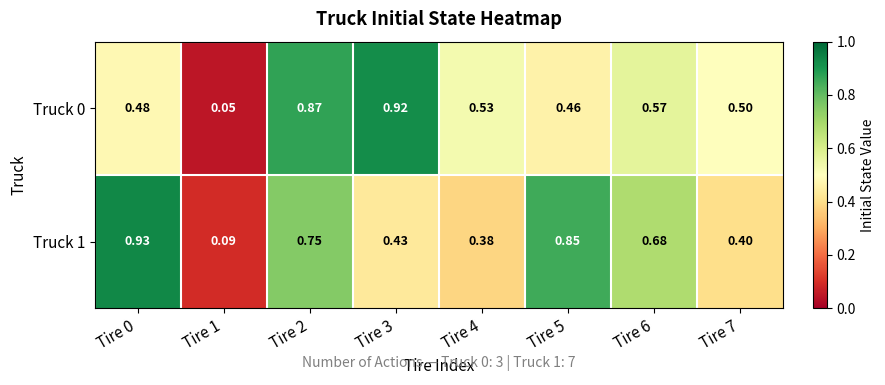

Is the value of Truck 0 at Tire 5 greater than the value of Truck 1 at Tire 6?

No